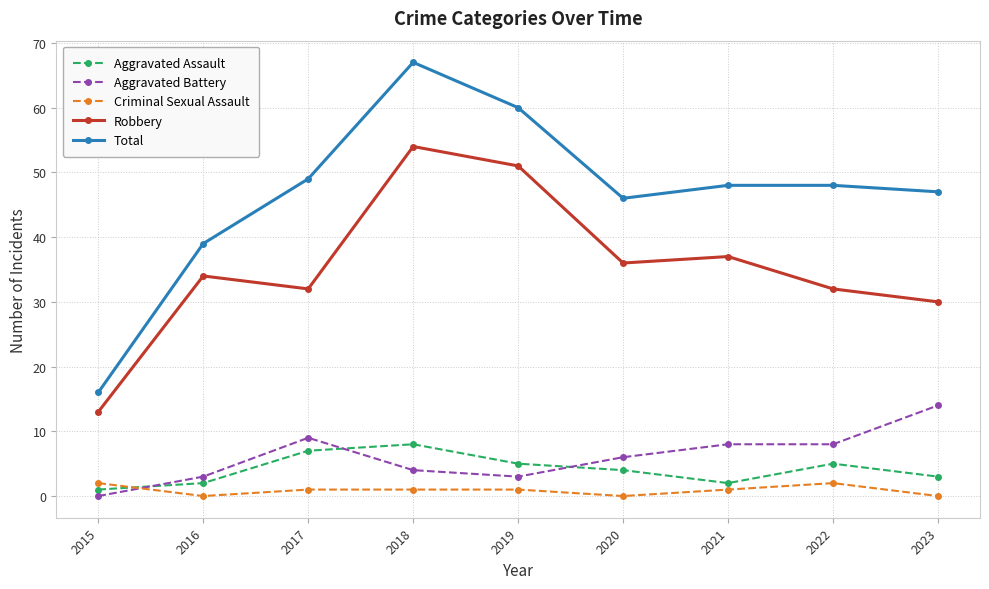

How many lines are shown in the chart?

5